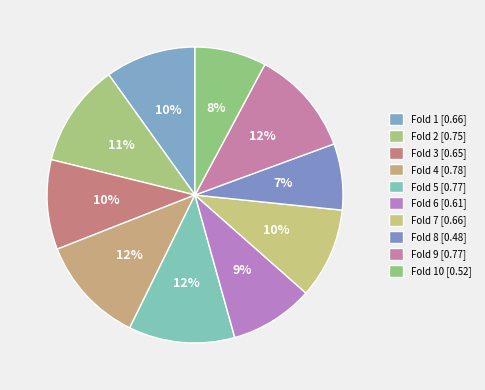

What is the largest slice in the pie chart?

Fold 4